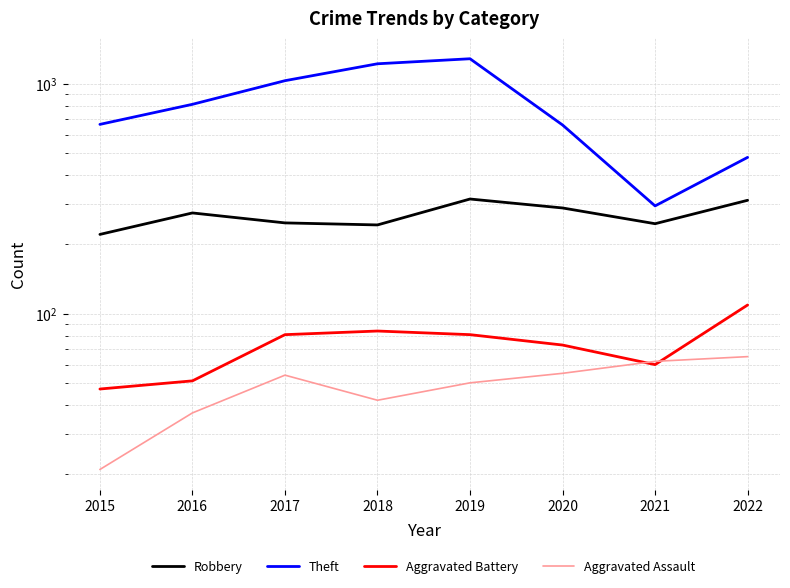

Does the chart have visible grid lines?

Yes